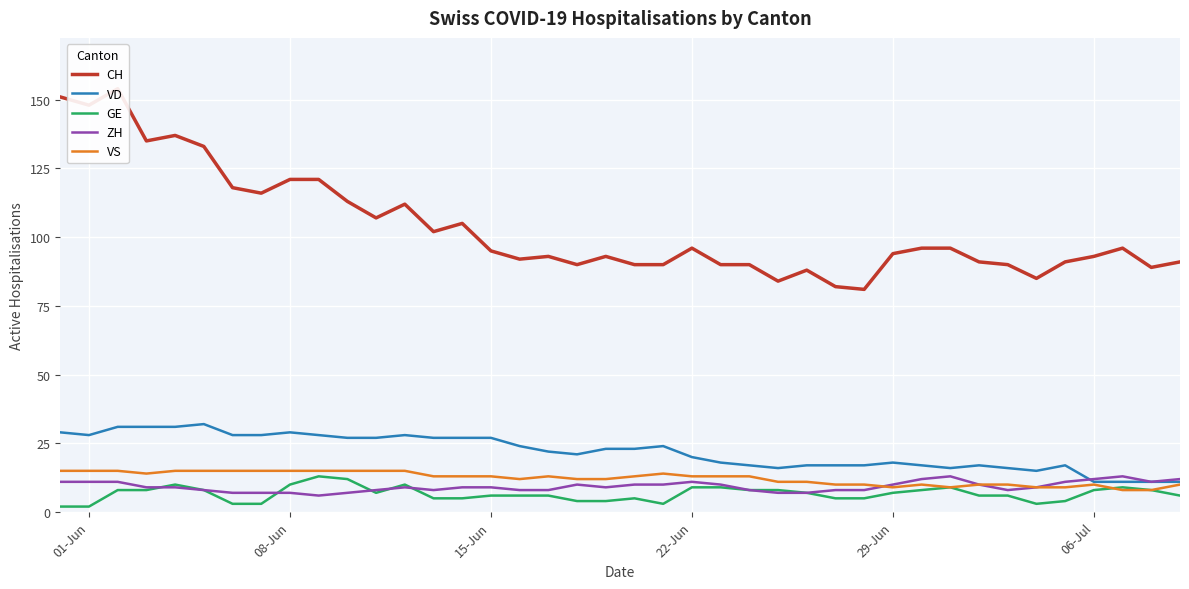

What is the difference between the maximum and second lowest values in the VD series?

21